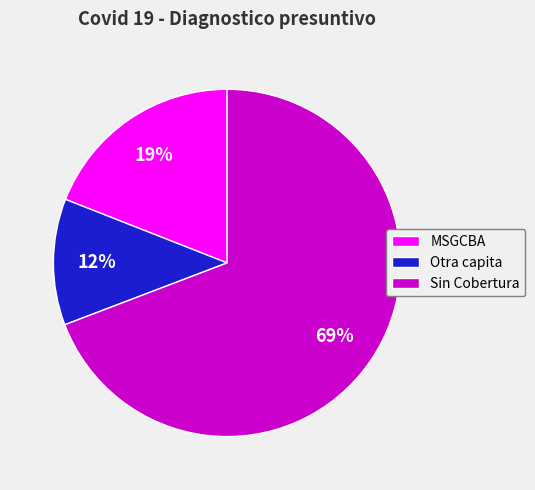

How many segments does this pie chart have?

3